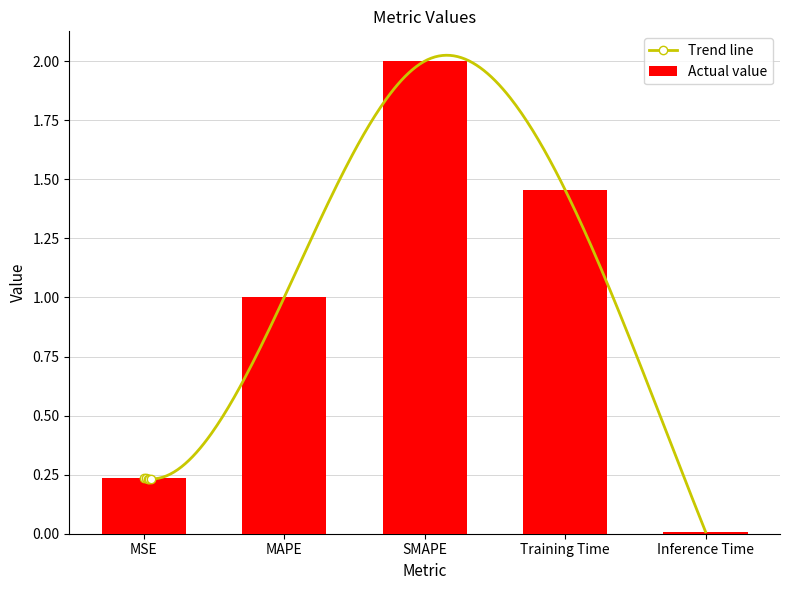

Rank the categories by value from lowest to highest.

Inference Time, MSE, MAPE, Training Time, SMAPE